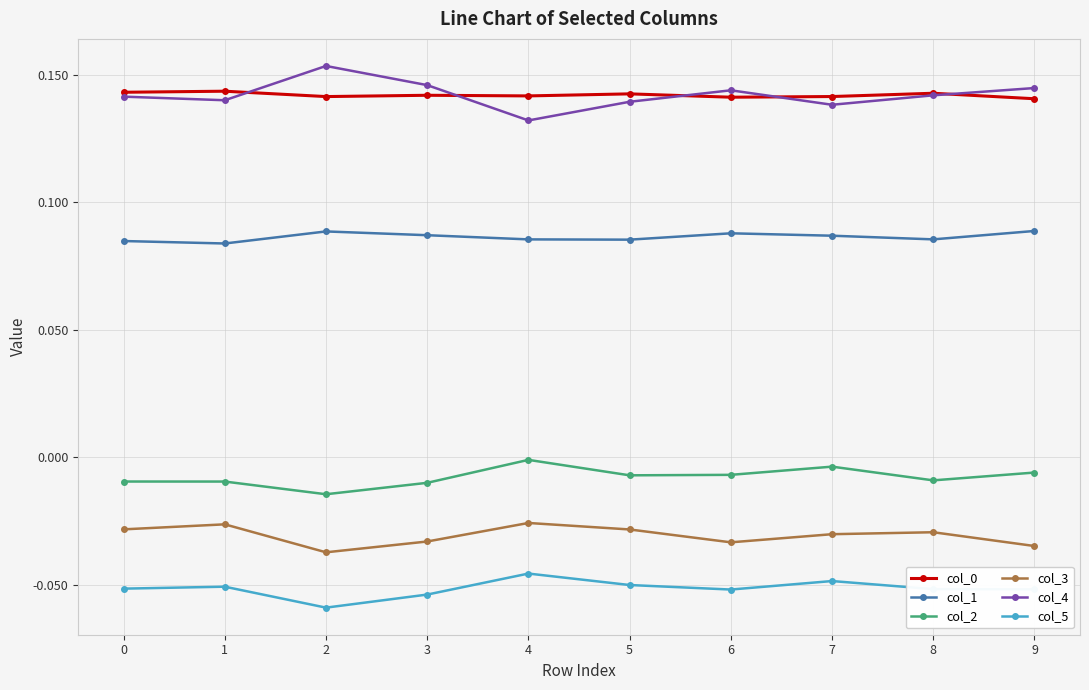

True or false: col_3 has a value of -0.0 at 3.

True